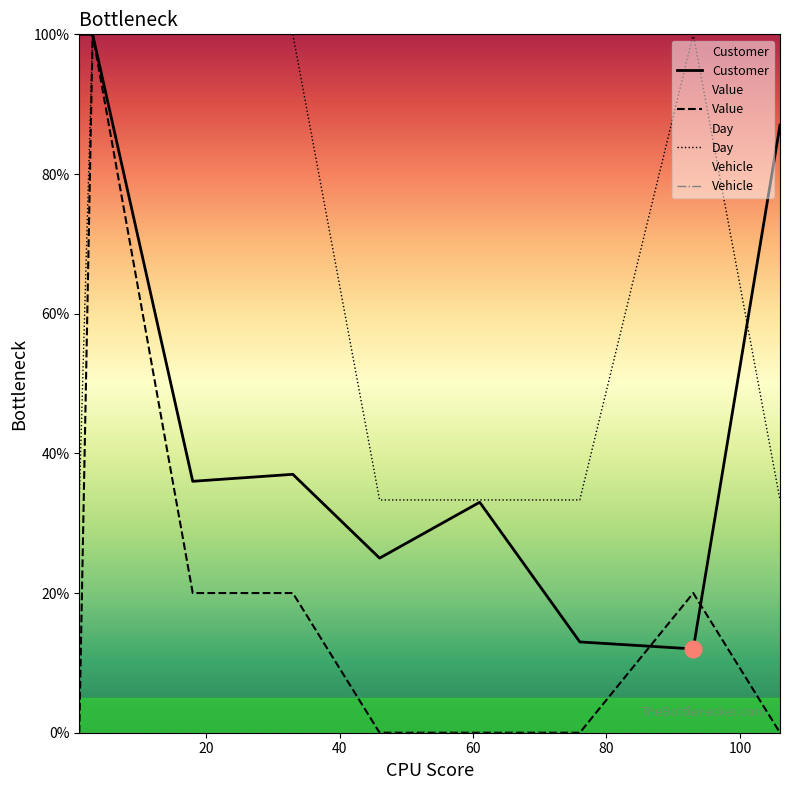

How many distinct data groups are displayed?

4